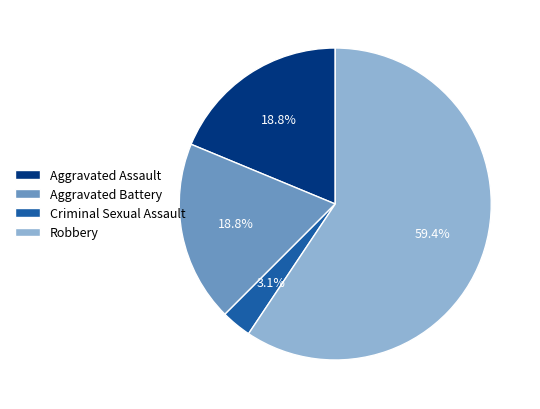

What percentage is NOT represented by Criminal Sexual Assault?

96.9%